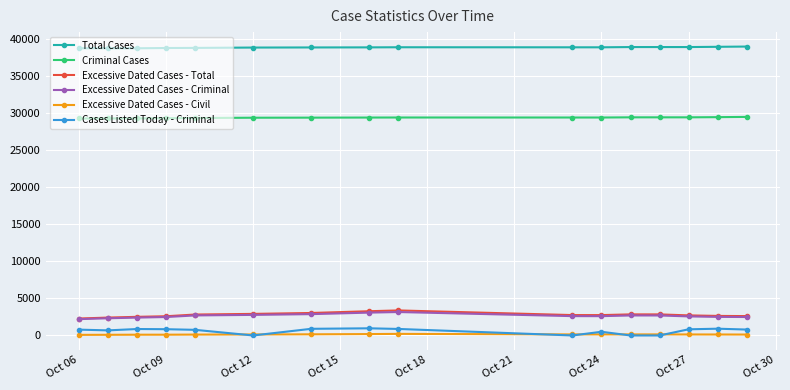

True or false: Criminal Cases and Cases Listed Today - Criminal intersect in this chart.

False